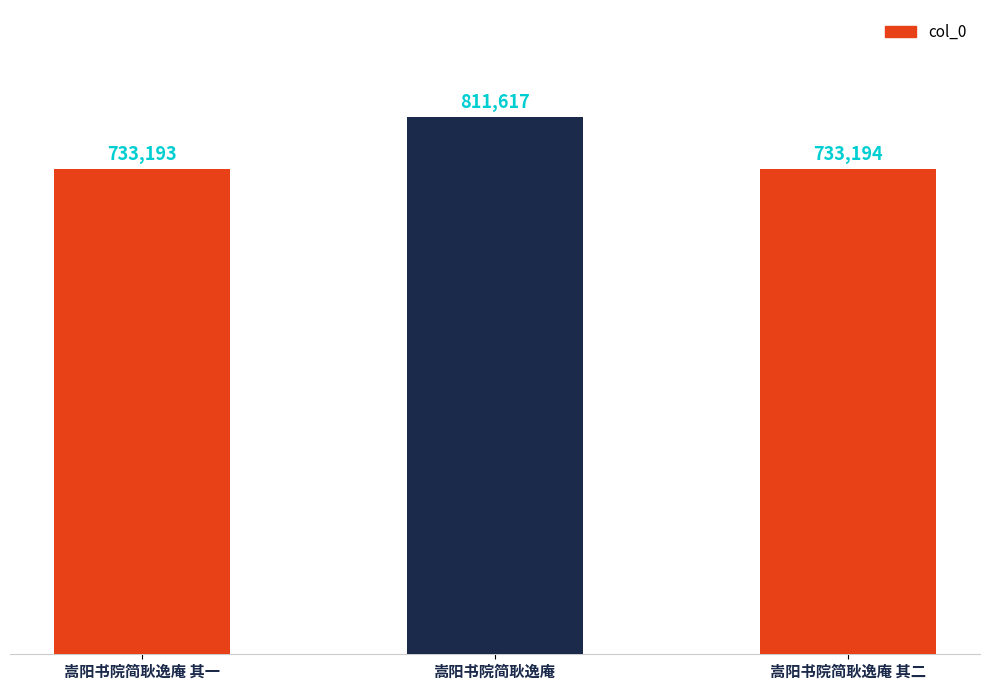

The chart shows a value of 733194 at 嵩阳书院简耿逸庵 其二. True or false?

True